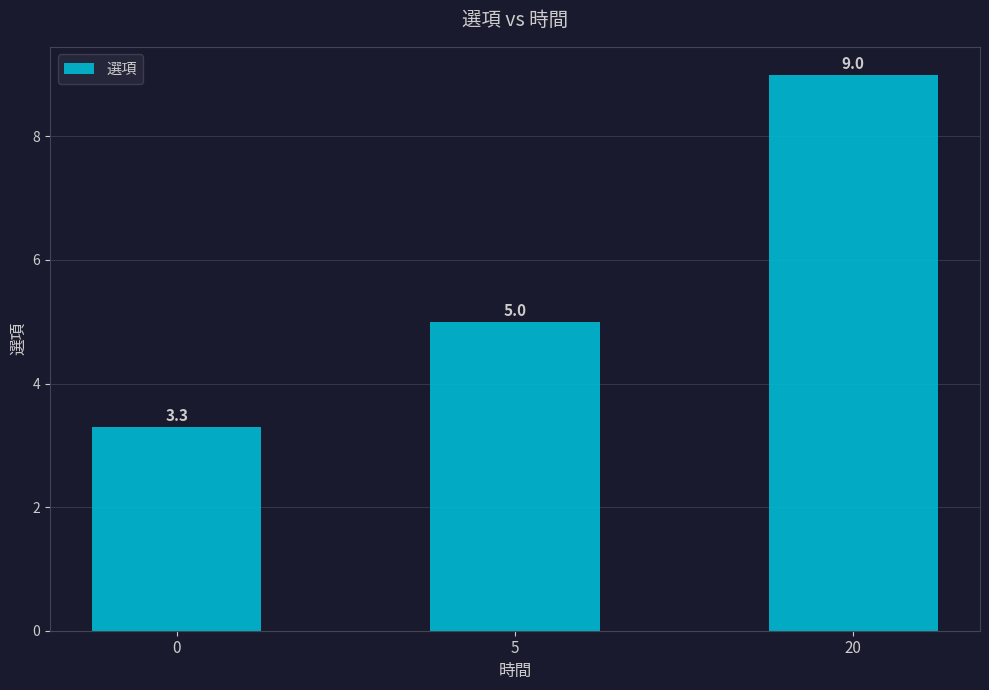

What is the sum of the values at 20 and 0?

12.3